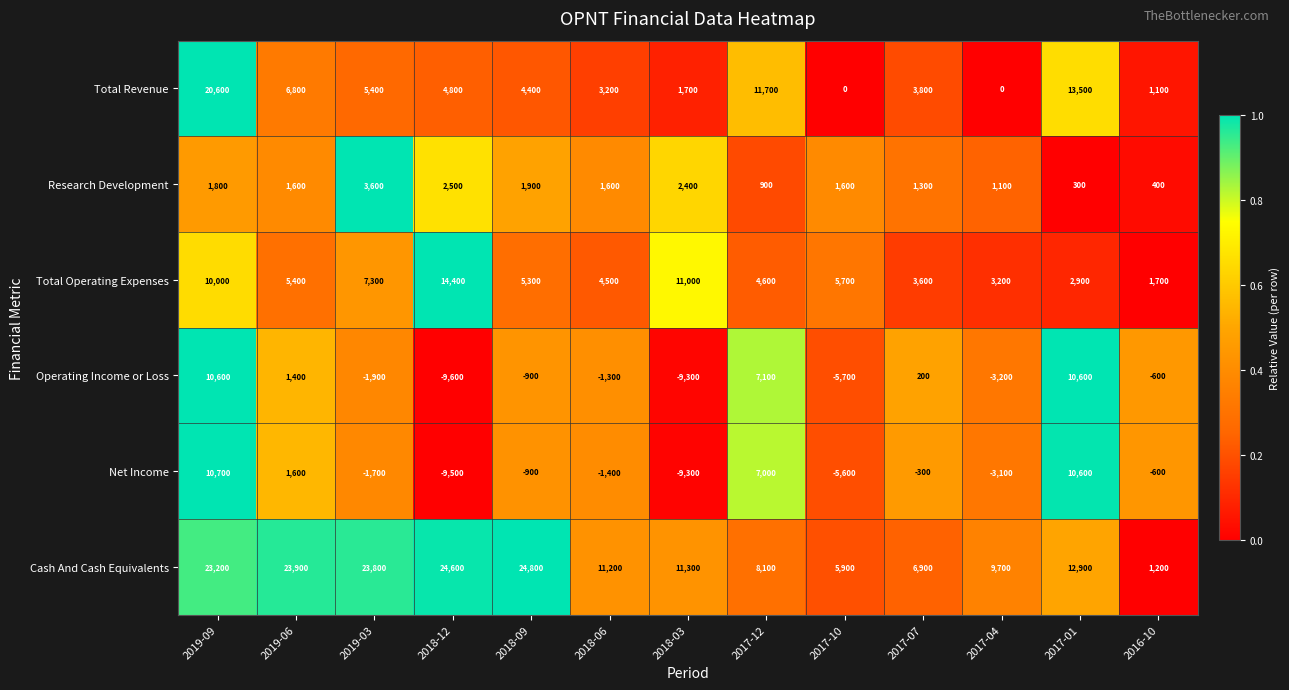

What is the total value across all series at 2019-06?

40700